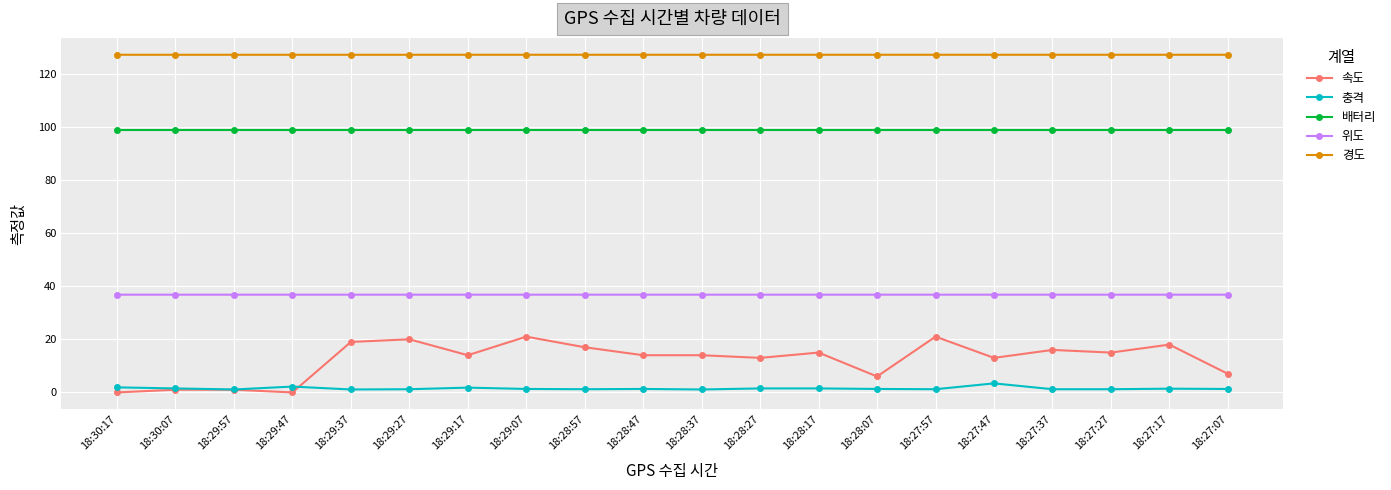

At how many categories does at least one series exceed 53?

20